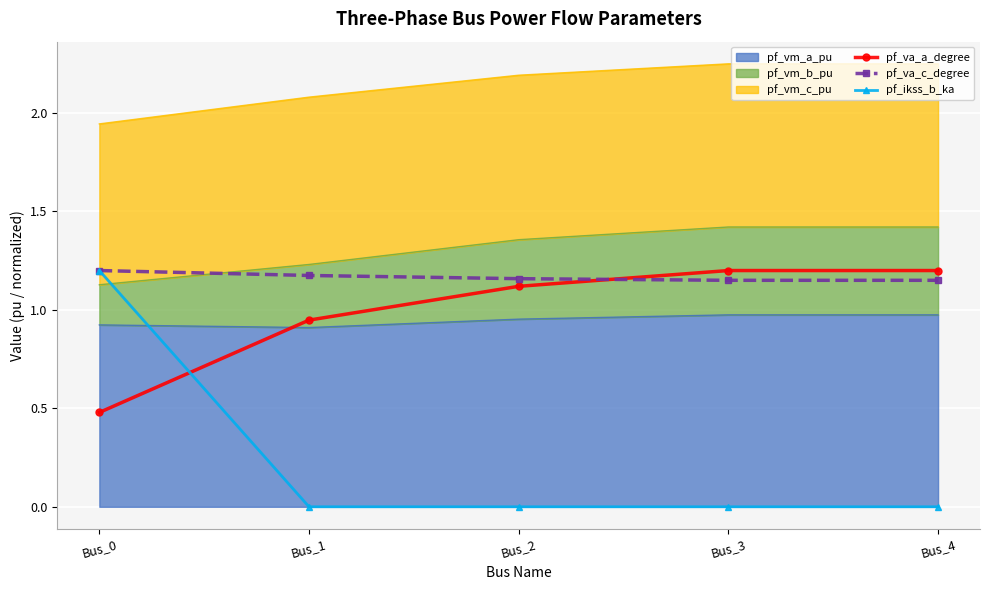

At which category does the chart reach its minimum across all series?

Bus_1